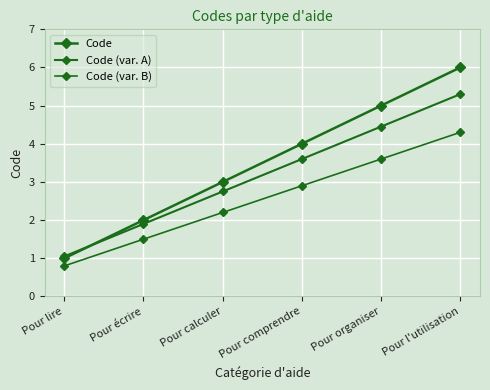

What is the total value across all series at Pour calculer?

7.9